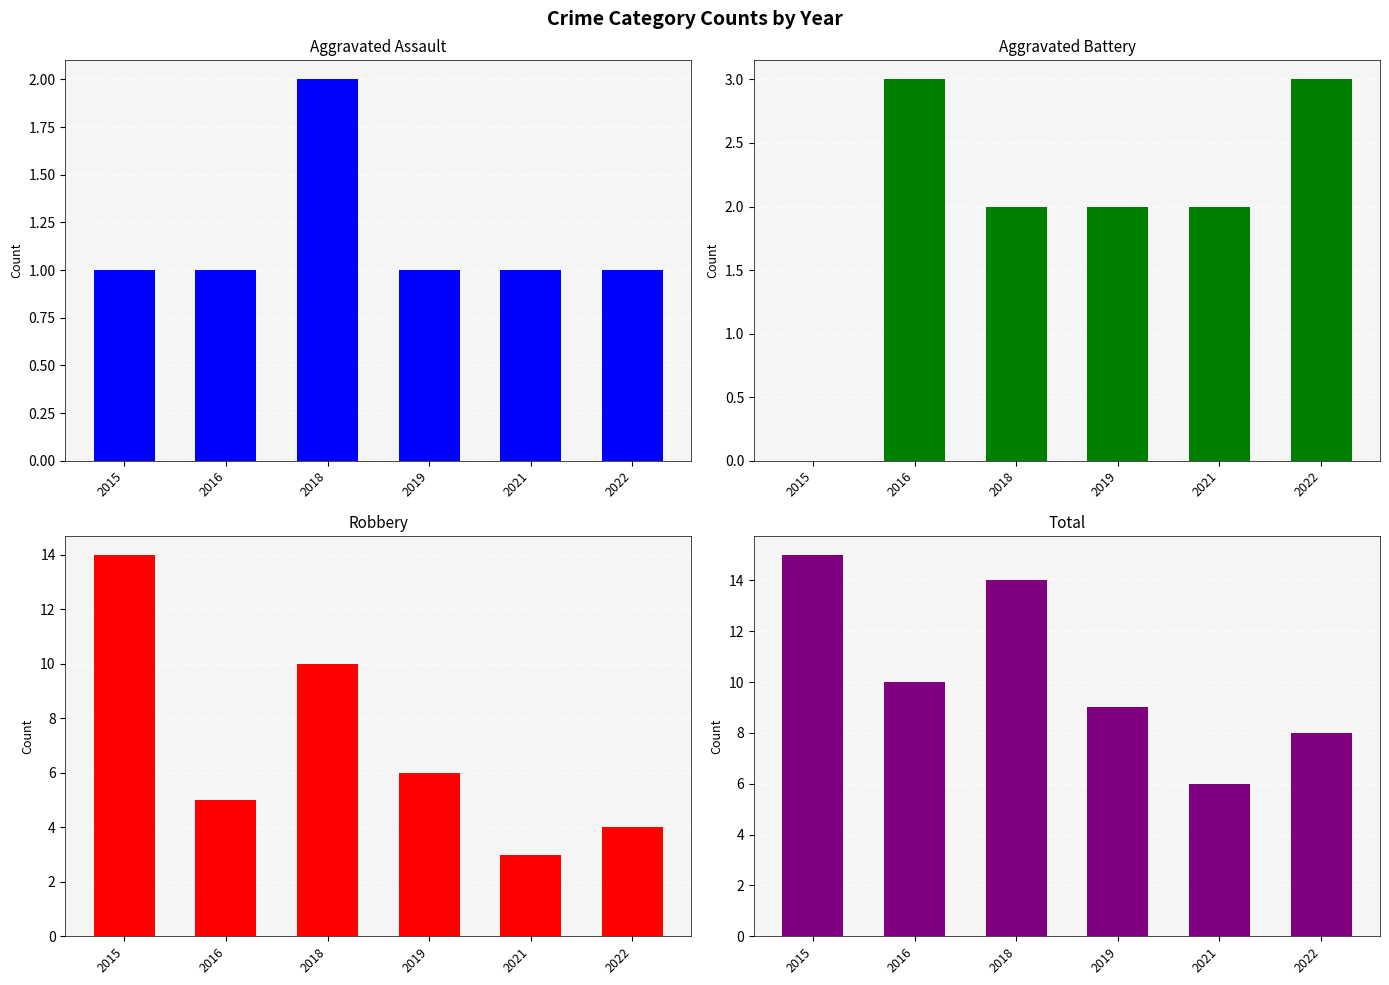

Is it true that Aggravated Battery equals 2 at 2015?

False